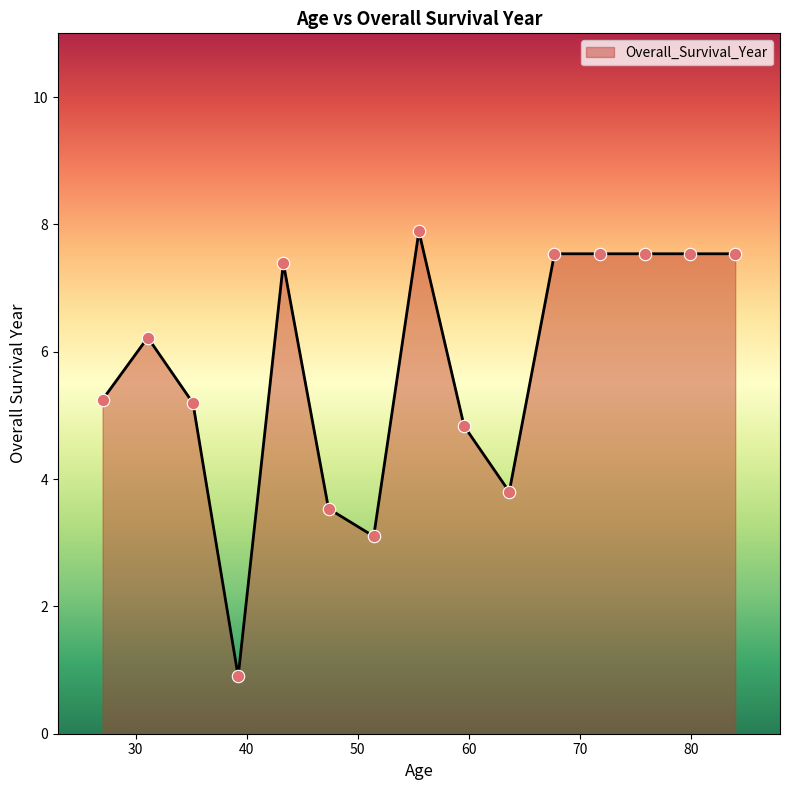

What is the maximum value shown in the chart?

7.9